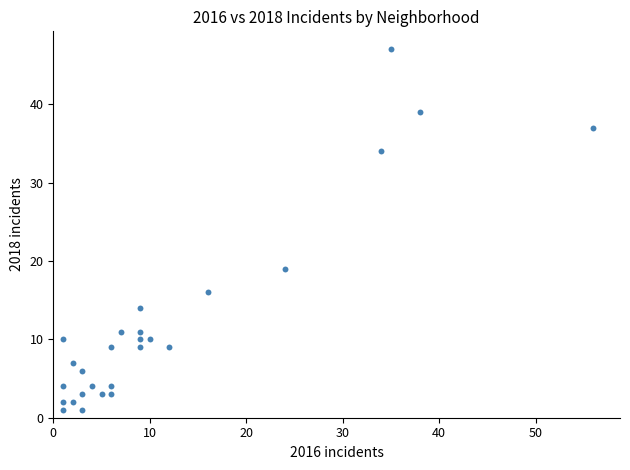

What Y value in the scatter plot is closest to 24?

19